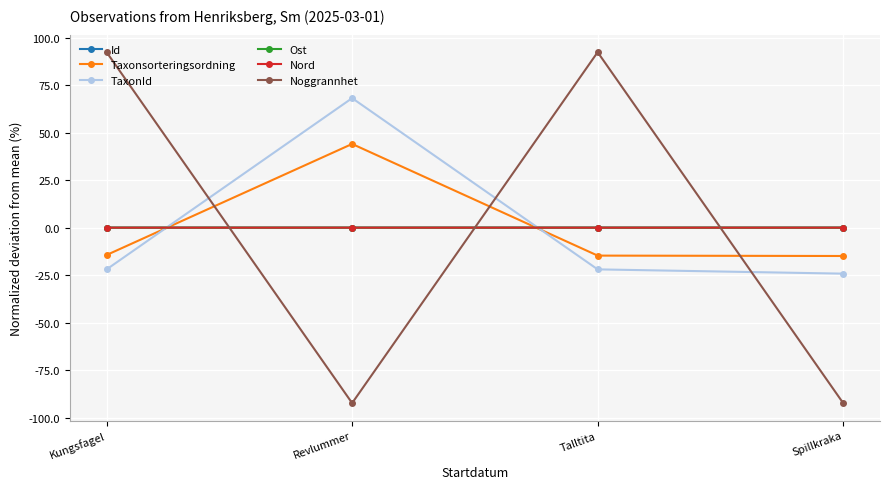

How many times do Taxonsorteringsordning and Id cross each other?

2